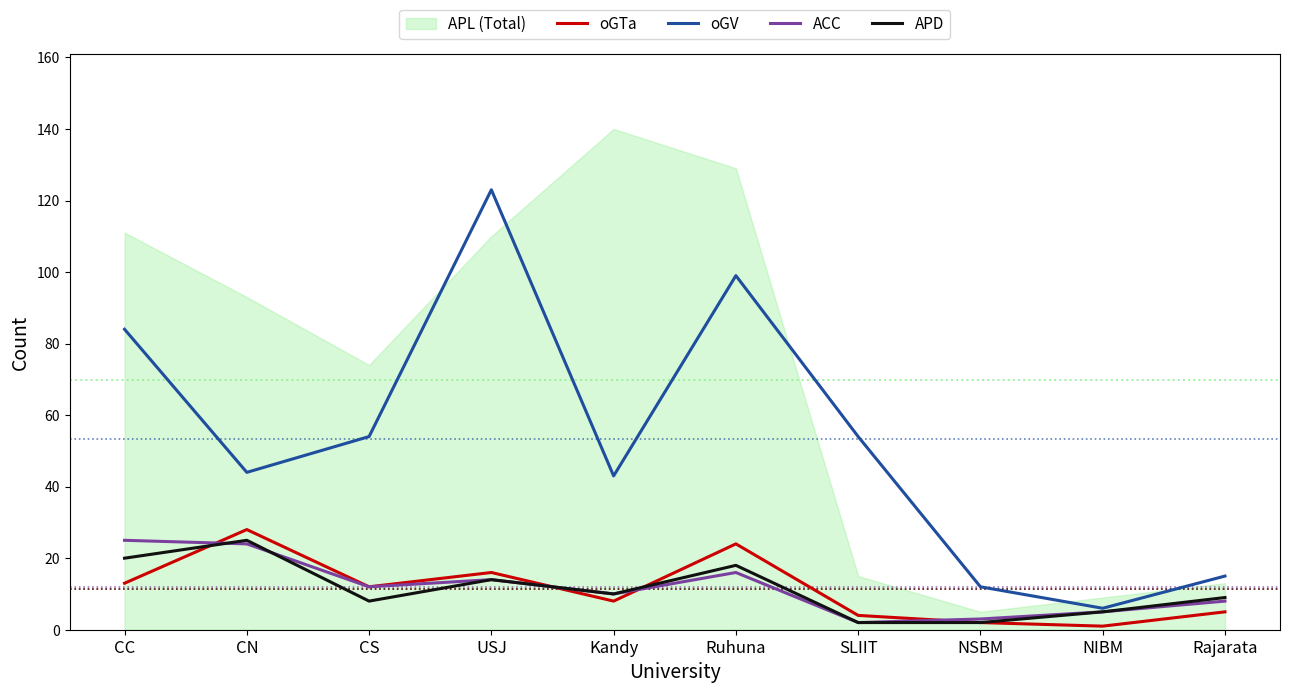

How many values in the ACC series exceed 12?

4